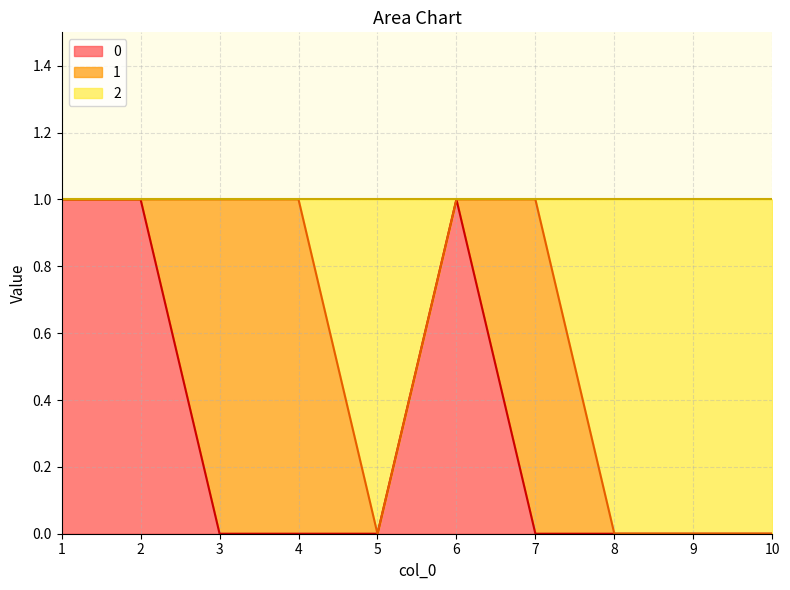

How many lines are shown in the chart?

3